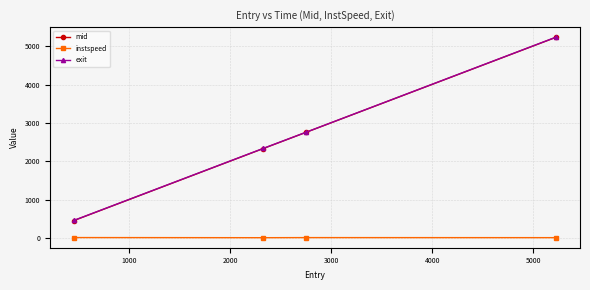

What is the lowest value of the mid series?

458.1